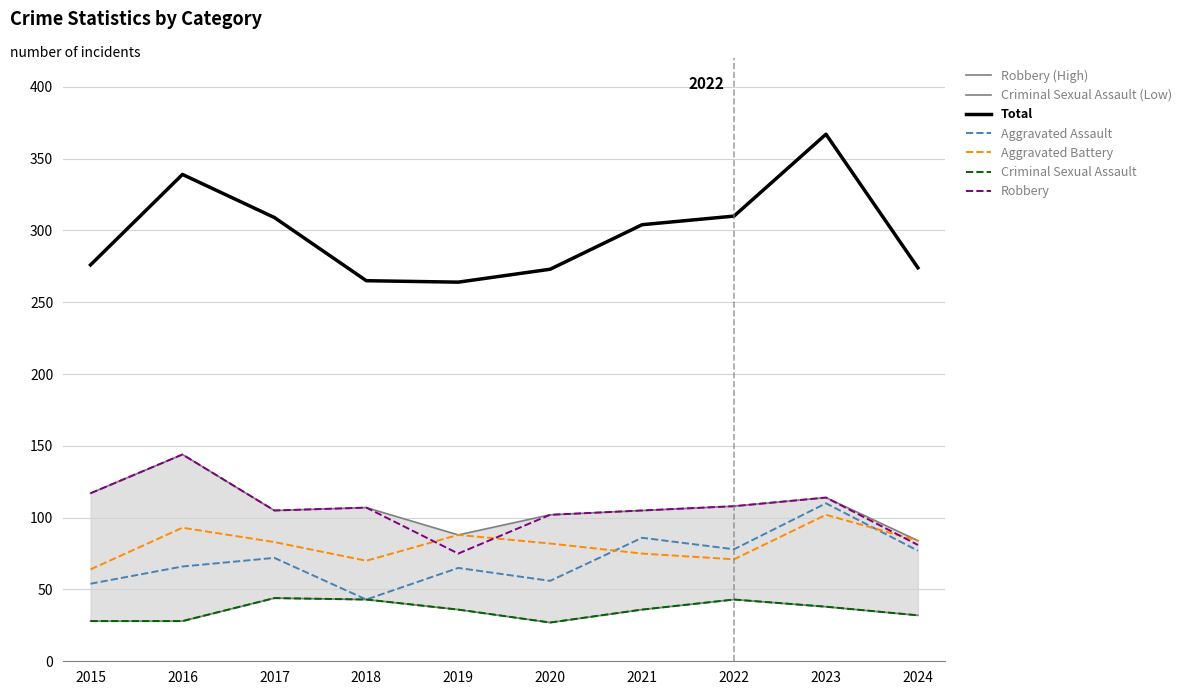

How many data points in Criminal Sexual Assault are above 36?

4